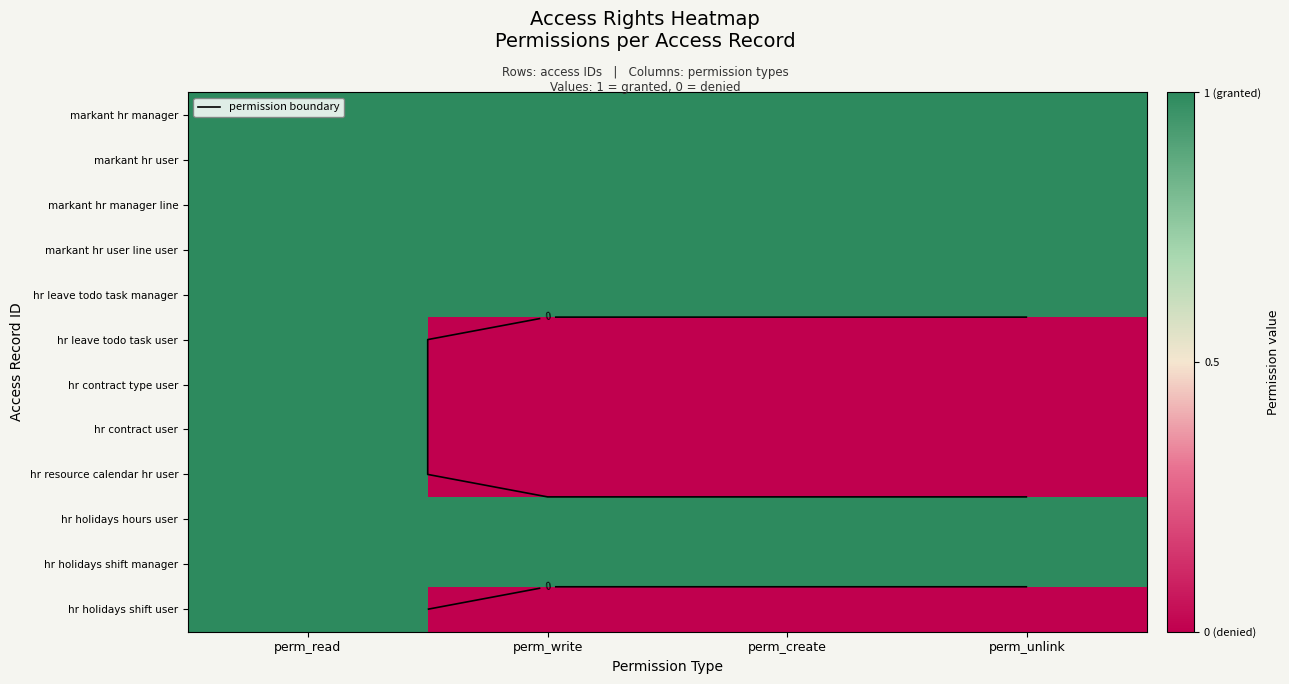

The hr holidays shift manager series shows 1 at perm_unlink. True or false?

True